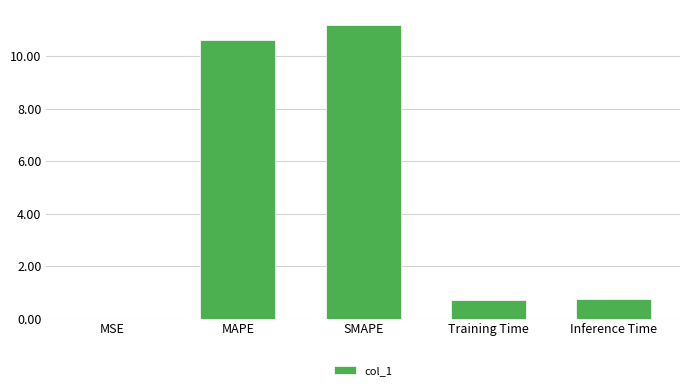

True or false: the data shows 0.8 at Inference Time.

True